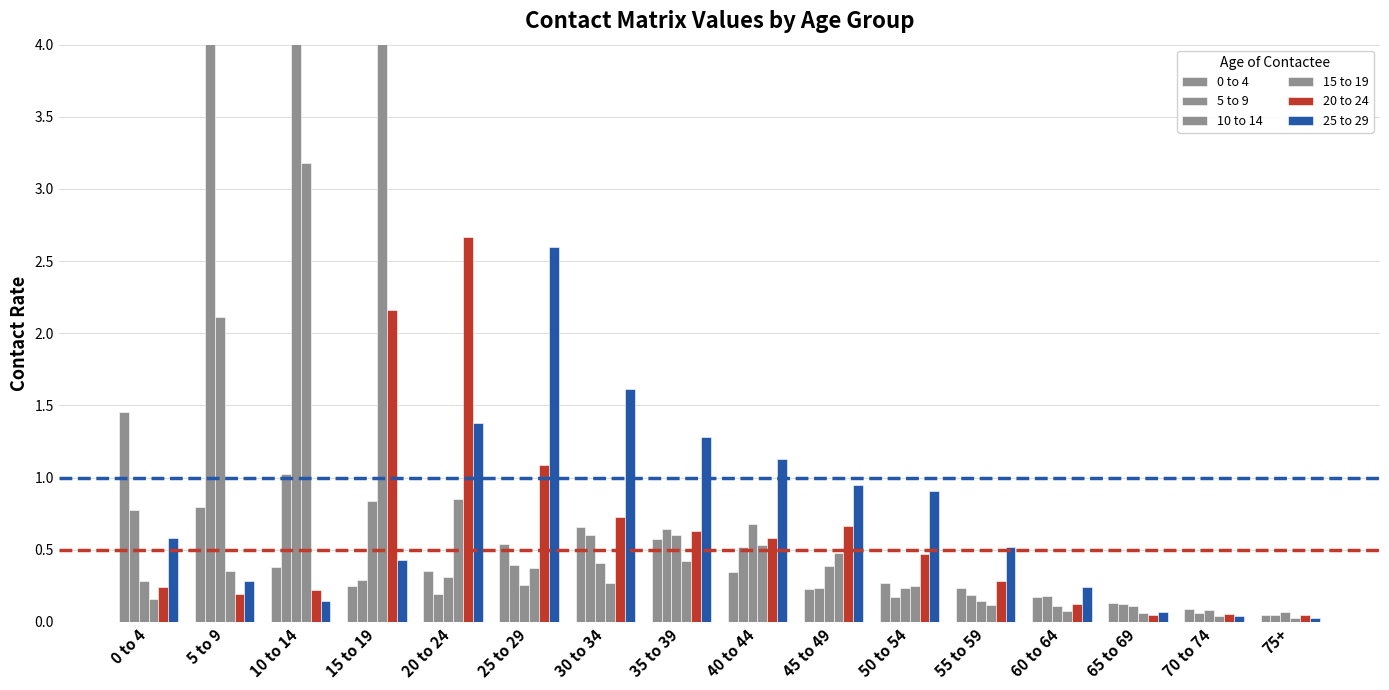

What is the value of the 0 to 4 bar at the 7th from the left?

0.7